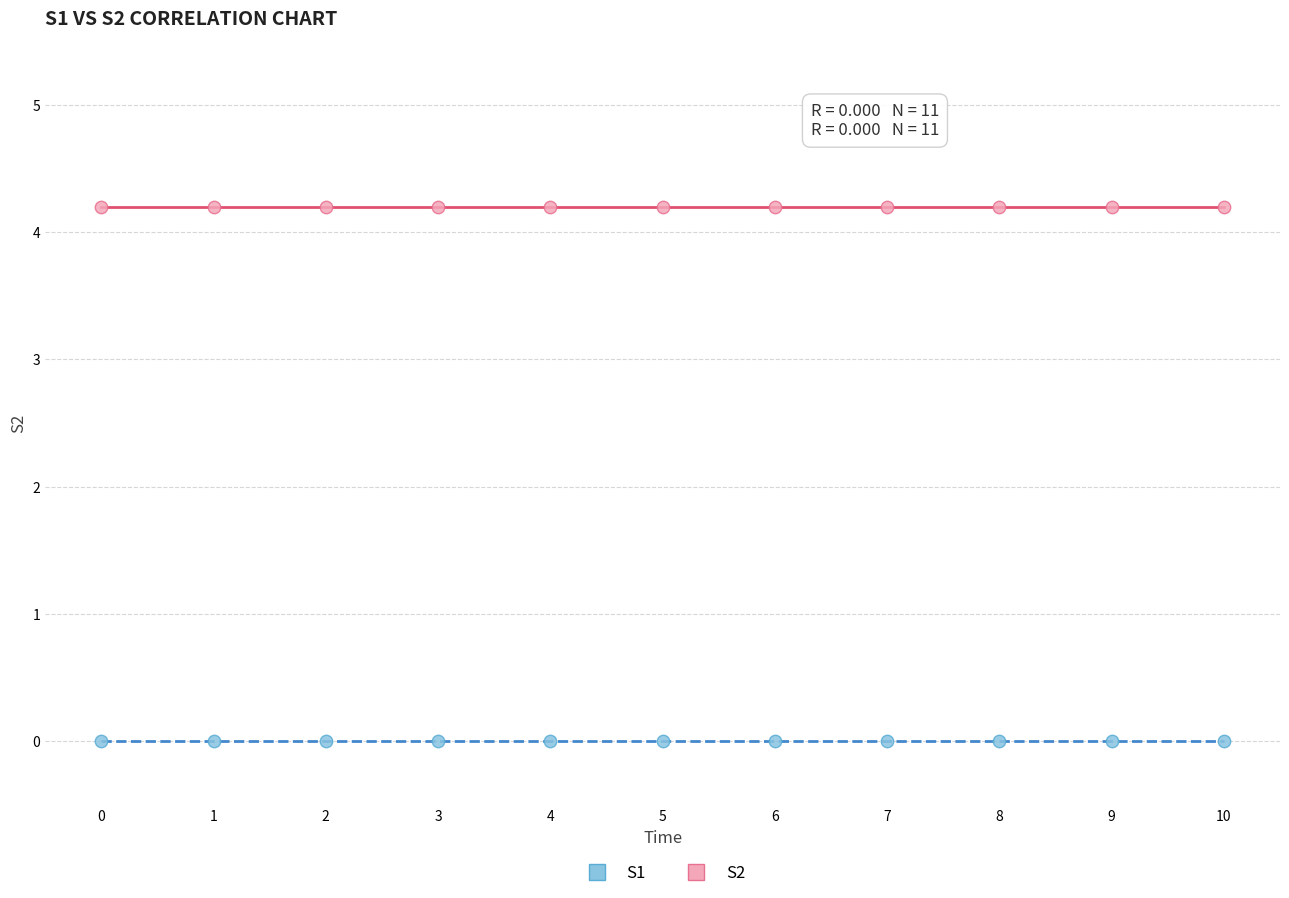

Which series contains the lowest Y value?

S1